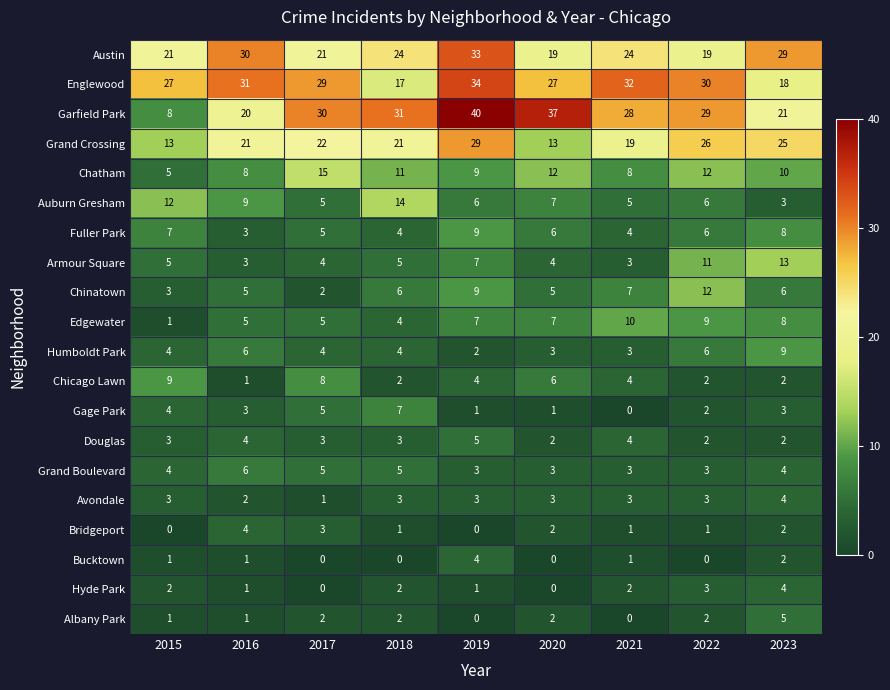

Which category has the highest value across all series?

2019